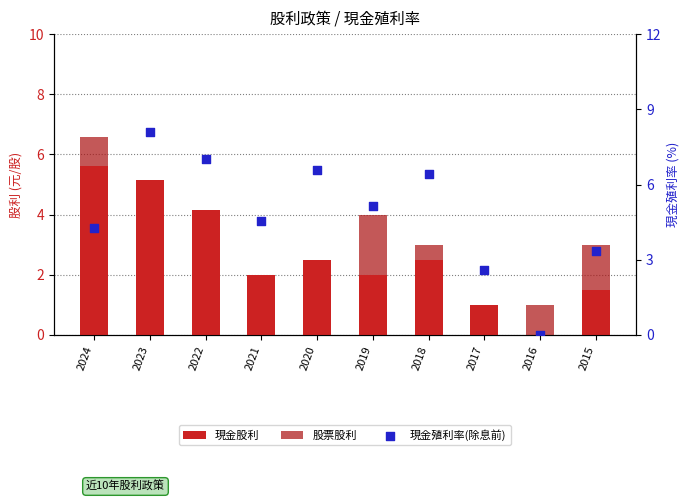

Which series reaches the minimum Y coordinate?

現金股利